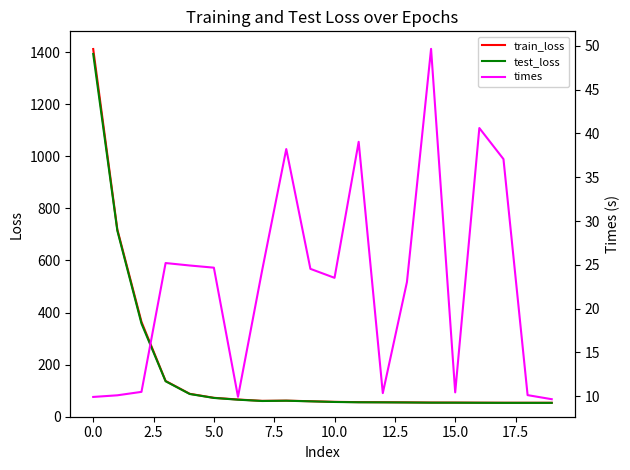

At 18, list the series in order from largest to smallest.

train_loss, test_loss, times